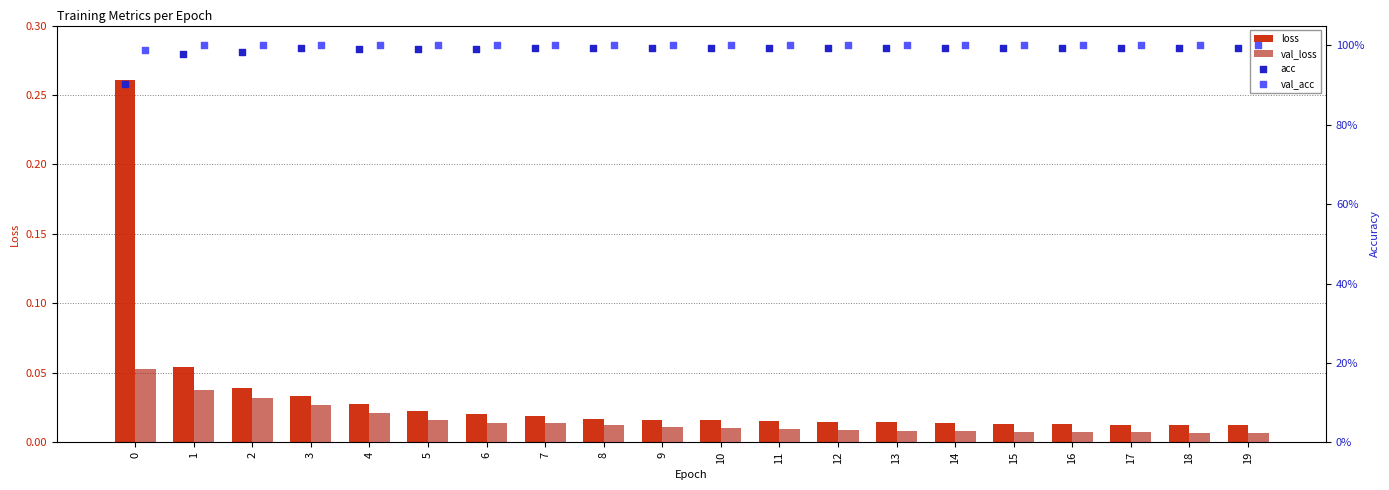

What are all the series names shown in the legend?

loss, val_loss, acc, val_acc